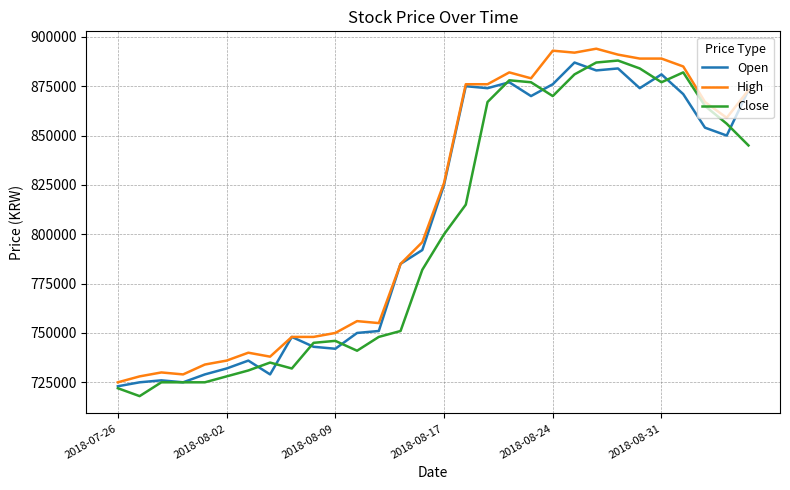

What is the lowest value of the High series?

725000